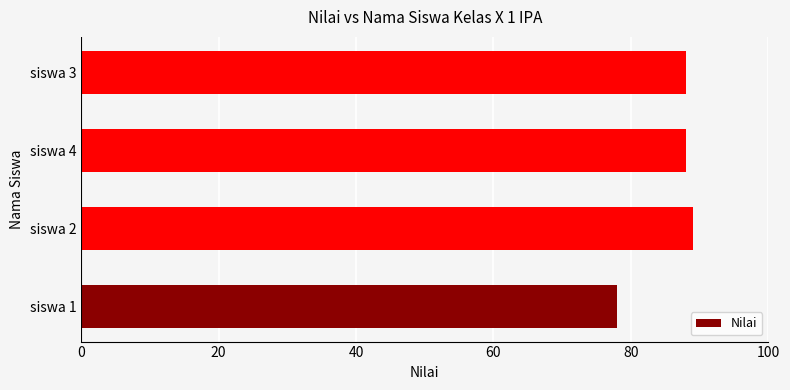

What is the change in value from siswa 1 to siswa 2?

+11